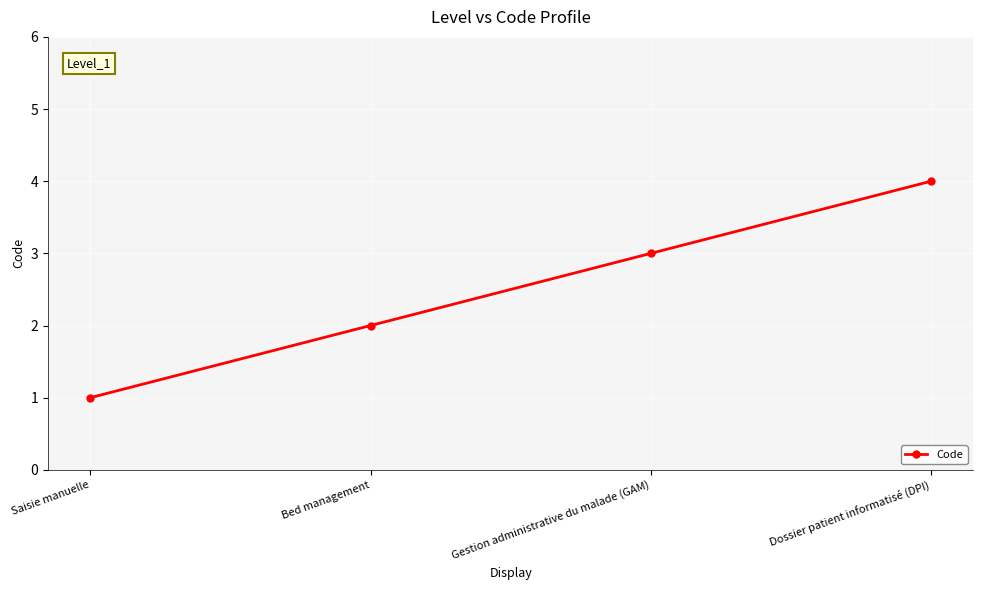

Between Saisie manuelle and Gestion administrative du malade (GAM), which is larger?

Gestion administrative du malade (GAM)